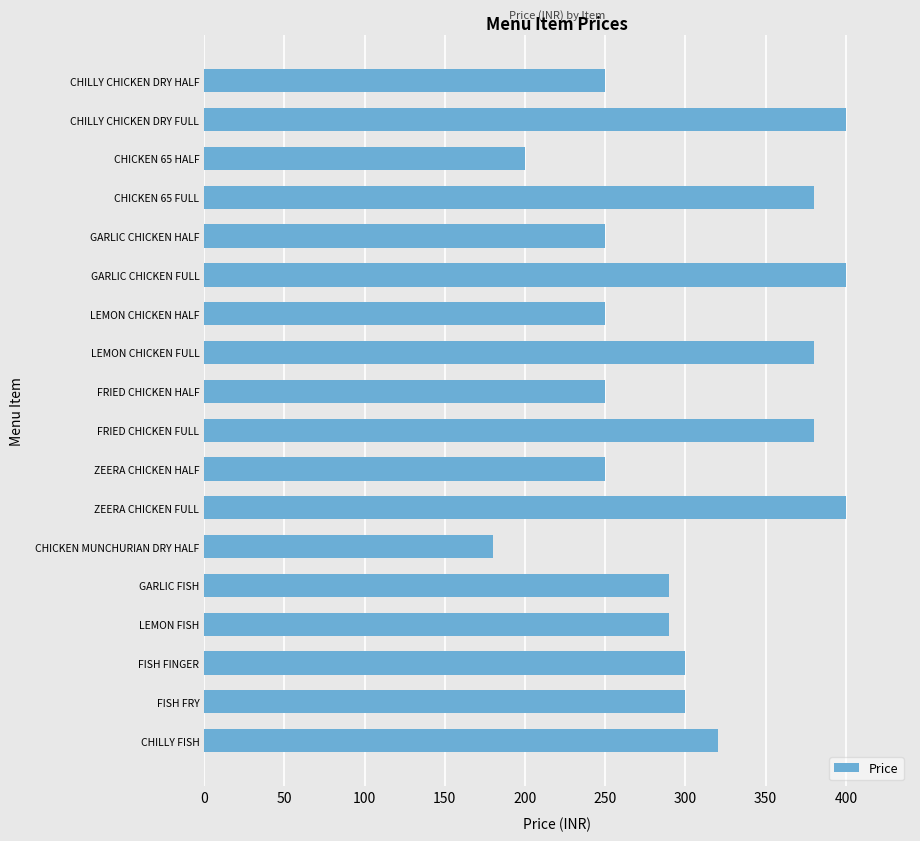

What is the value of the 9th bar from the top?

250